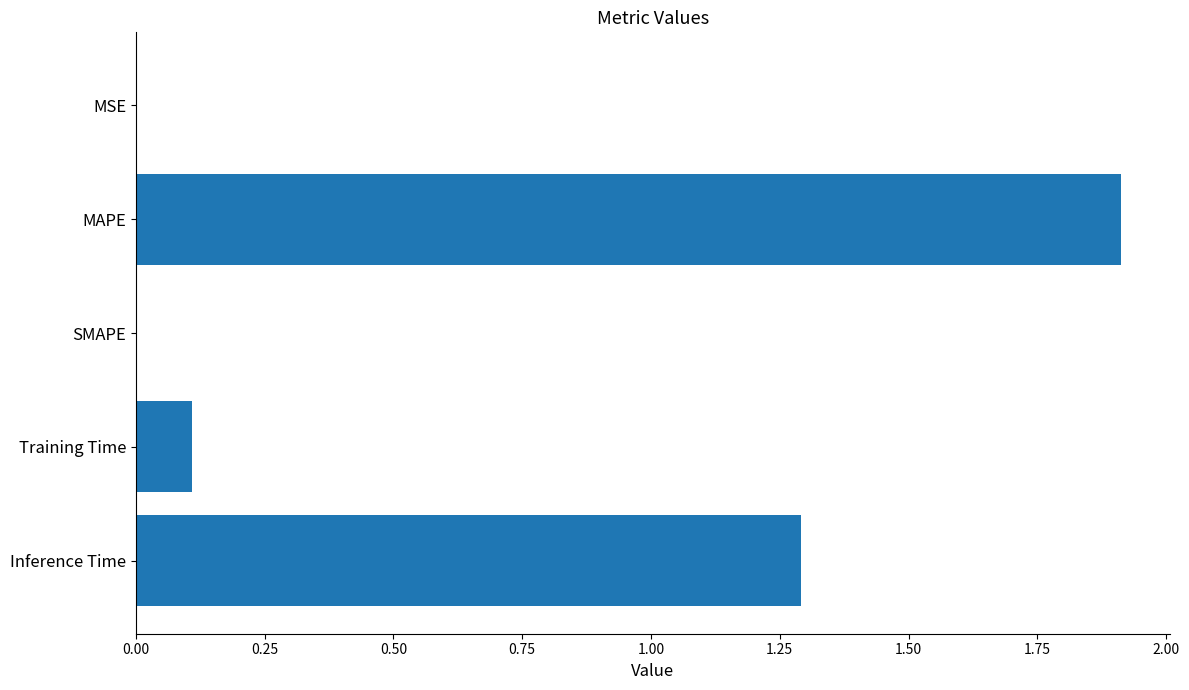

Which category has the highest value across all series?

MAPE